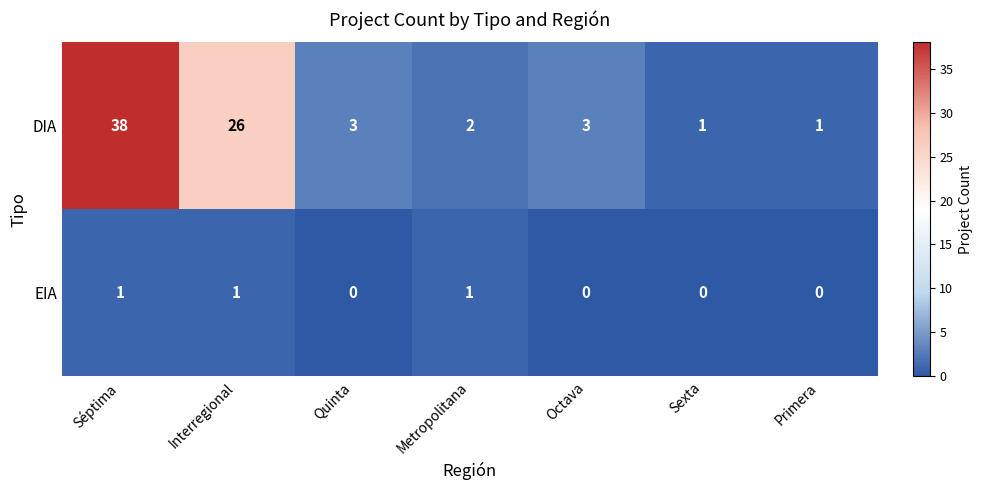

How many data points does each series have?

7